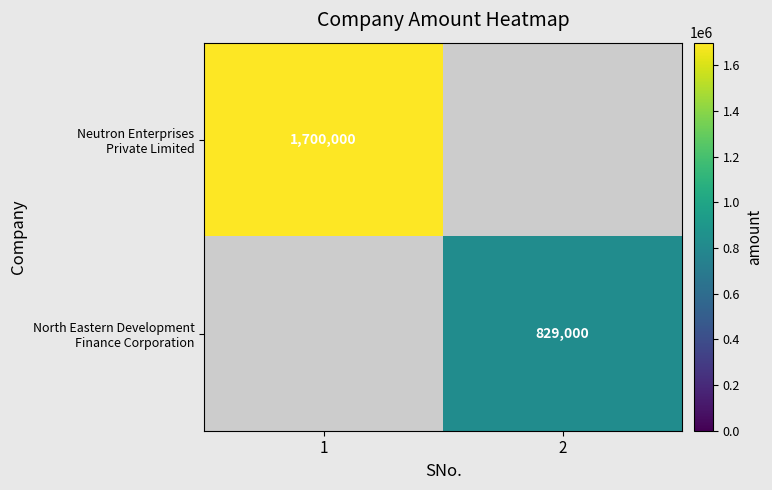

What is the total value across all series at 1?

1700000